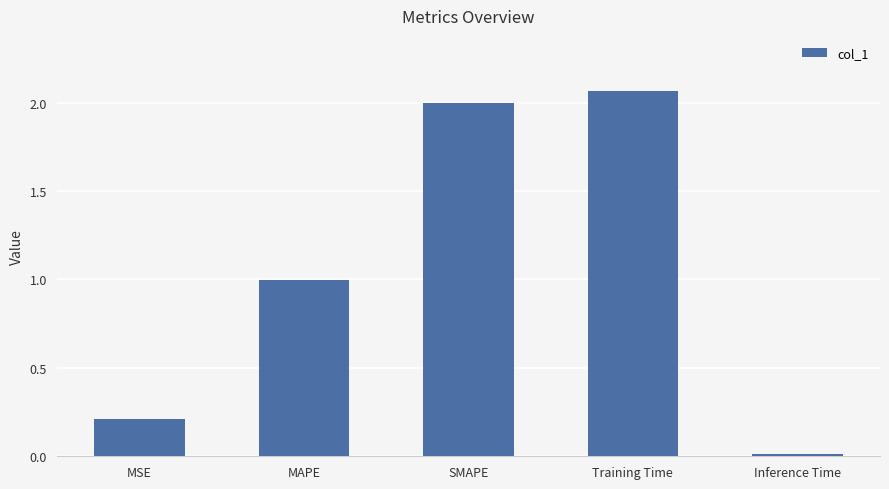

What is the ratio of the value at SMAPE to the value at Training Time?

1.0